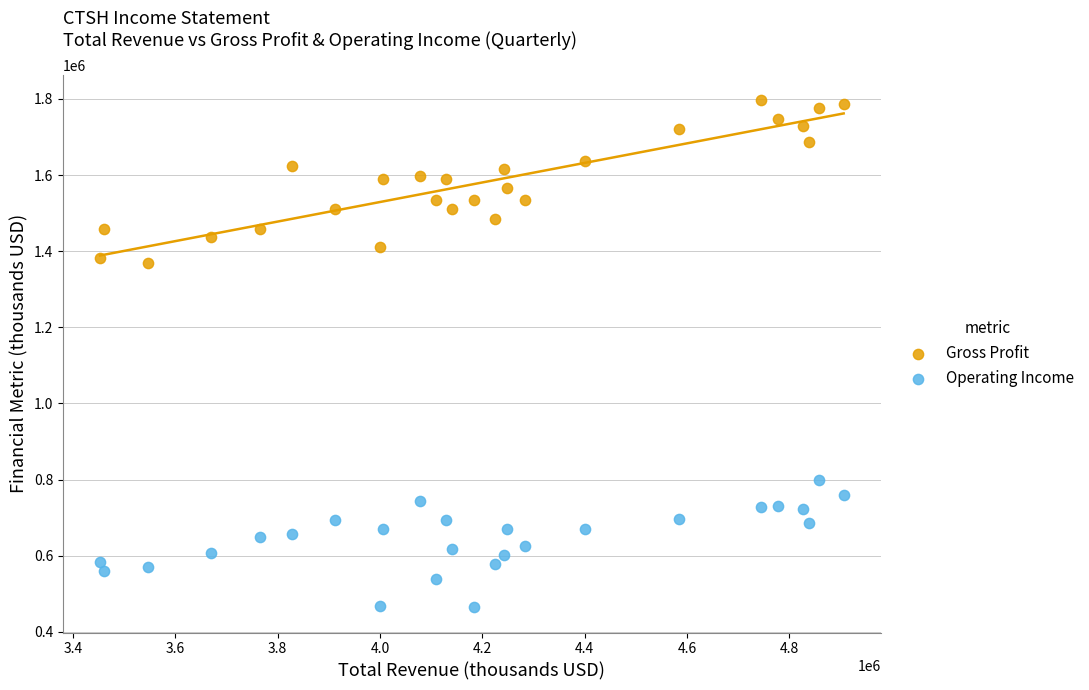

Across all data points, what is the range of Y values (max minus min)?

1332000